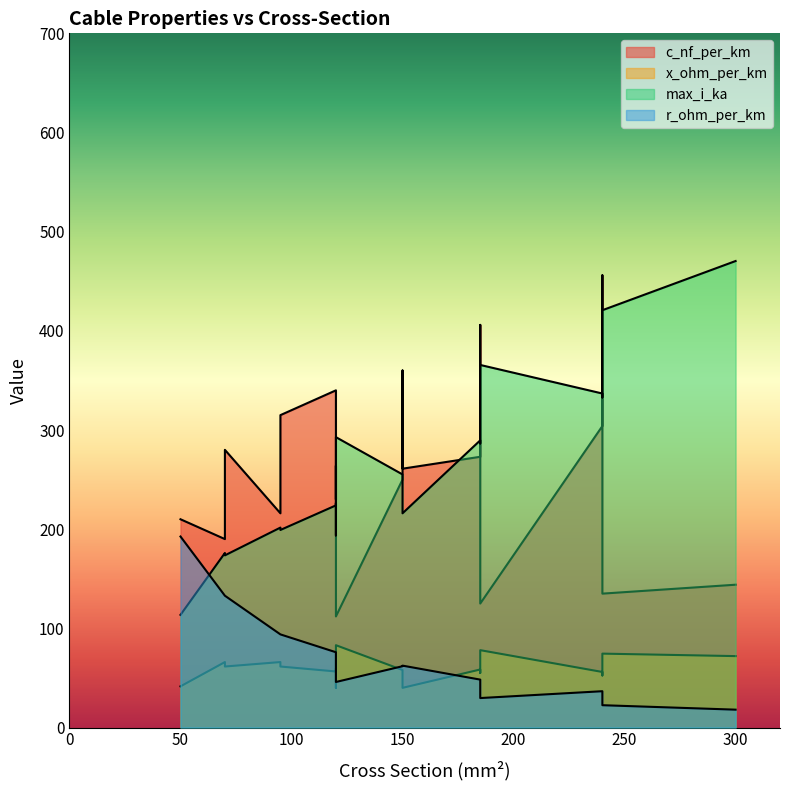

What is the value of the x_ohm_per_km point at the 3rd from the left?

0.1